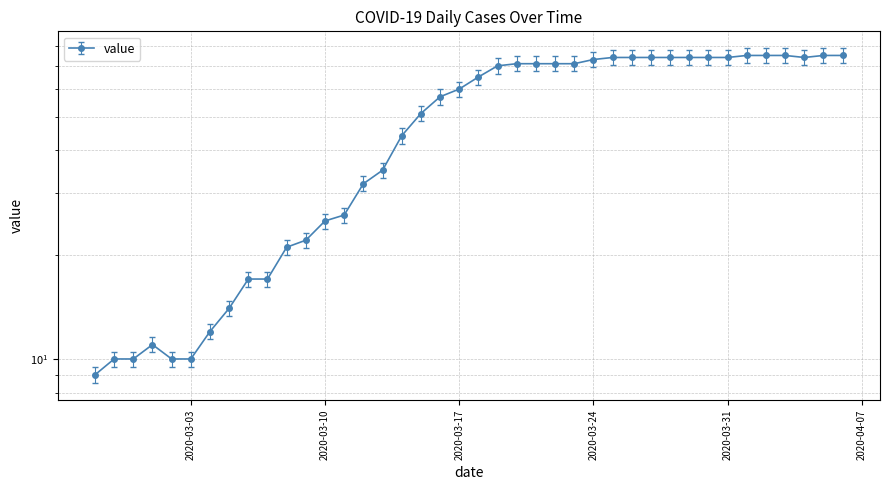

Reading left to right, list all the values displayed in this chart.

2020-02-27=9	2020-02-28=10	2020-02-29=10	2020-03-01=11	2020-03-02=10	2020-03-03=10	2020-03-04=12	2020-03-05=14	2020-03-06=17	2020-03-07=17	2020-03-08=21	2020-03-09=22	2020-03-10=25	2020-03-11=26	2020-03-12=32	2020-03-13=35	2020-03-14=44	2020-03-15=51	2020-03-16=57	2020-03-17=60	2020-03-18=65	2020-03-19=70	2020-03-20=71	2020-03-21=71	2020-03-22=71	2020-03-23=71	2020-03-24=73	2020-03-25=74	2020-03-26=74	2020-03-27=74	2020-03-28=74	2020-03-29=74	2020-03-30=74	2020-03-31=74	2020-04-01=75	2020-04-02=75	2020-04-03=75	2020-04-04=74	2020-04-05=75	2020-04-06=75